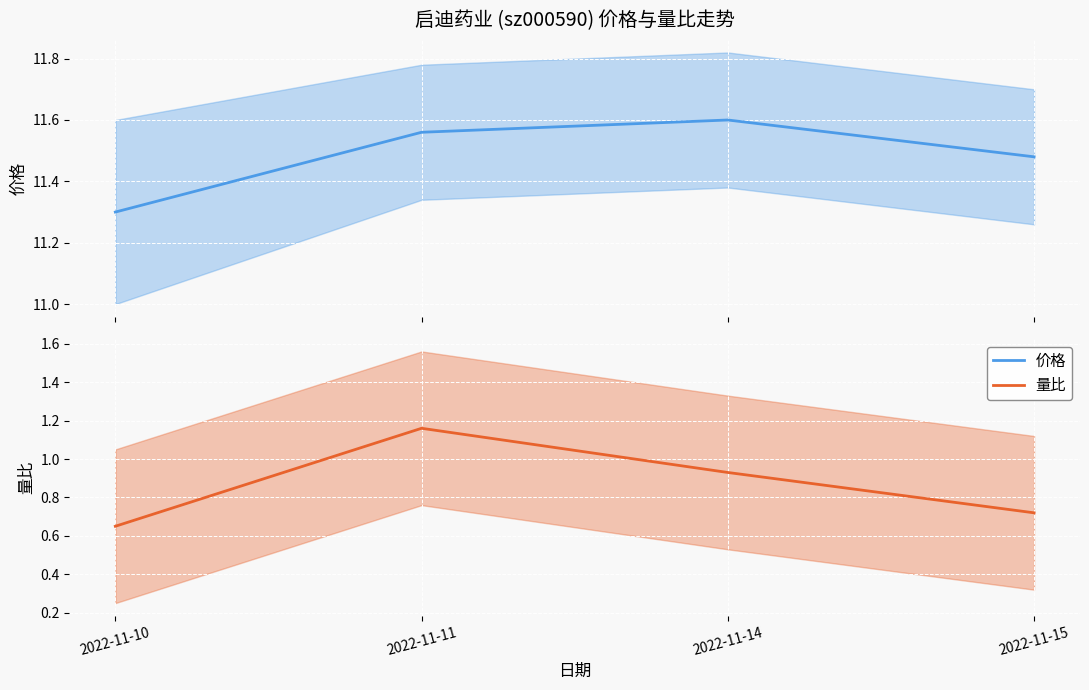

List the series in order of their peak value, highest first.

价格, 量比